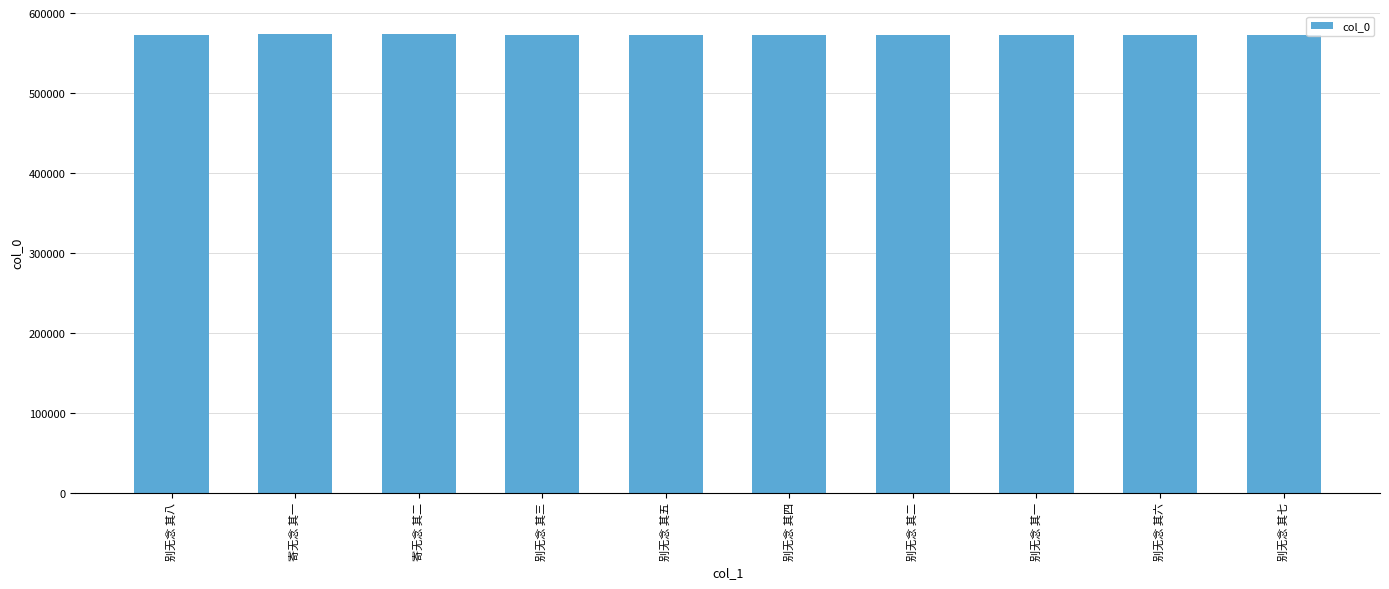

What is the greatest value displayed?

573366